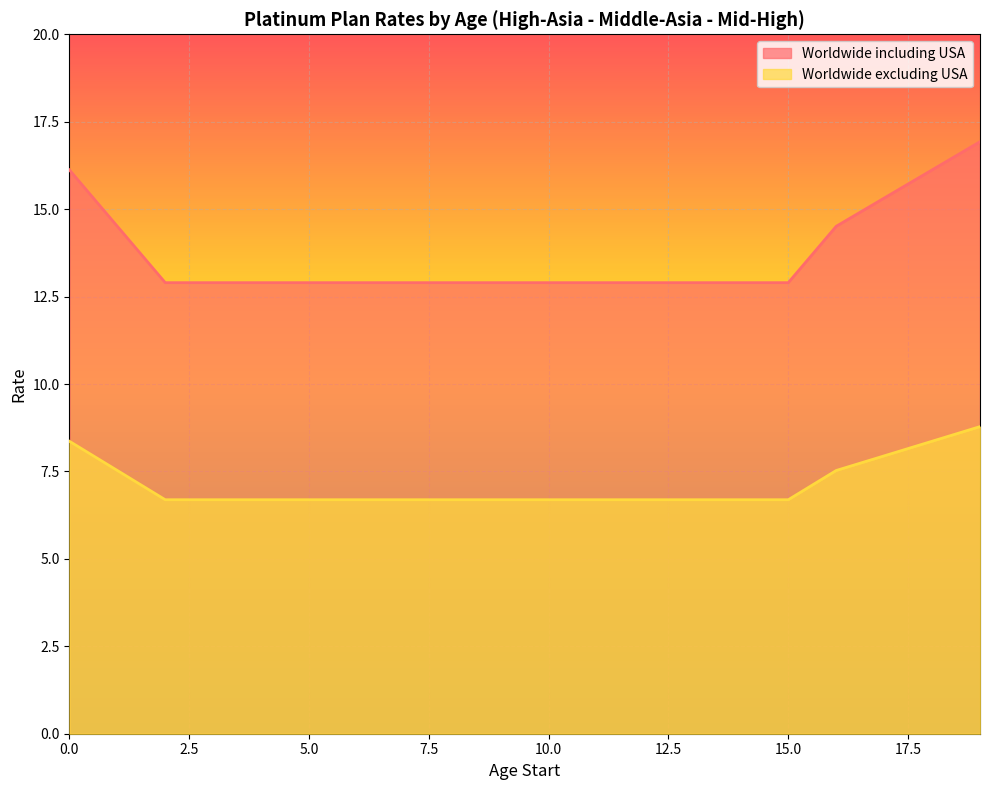

Is it true that Worldwide including USA equals 12.9 at 8?

True